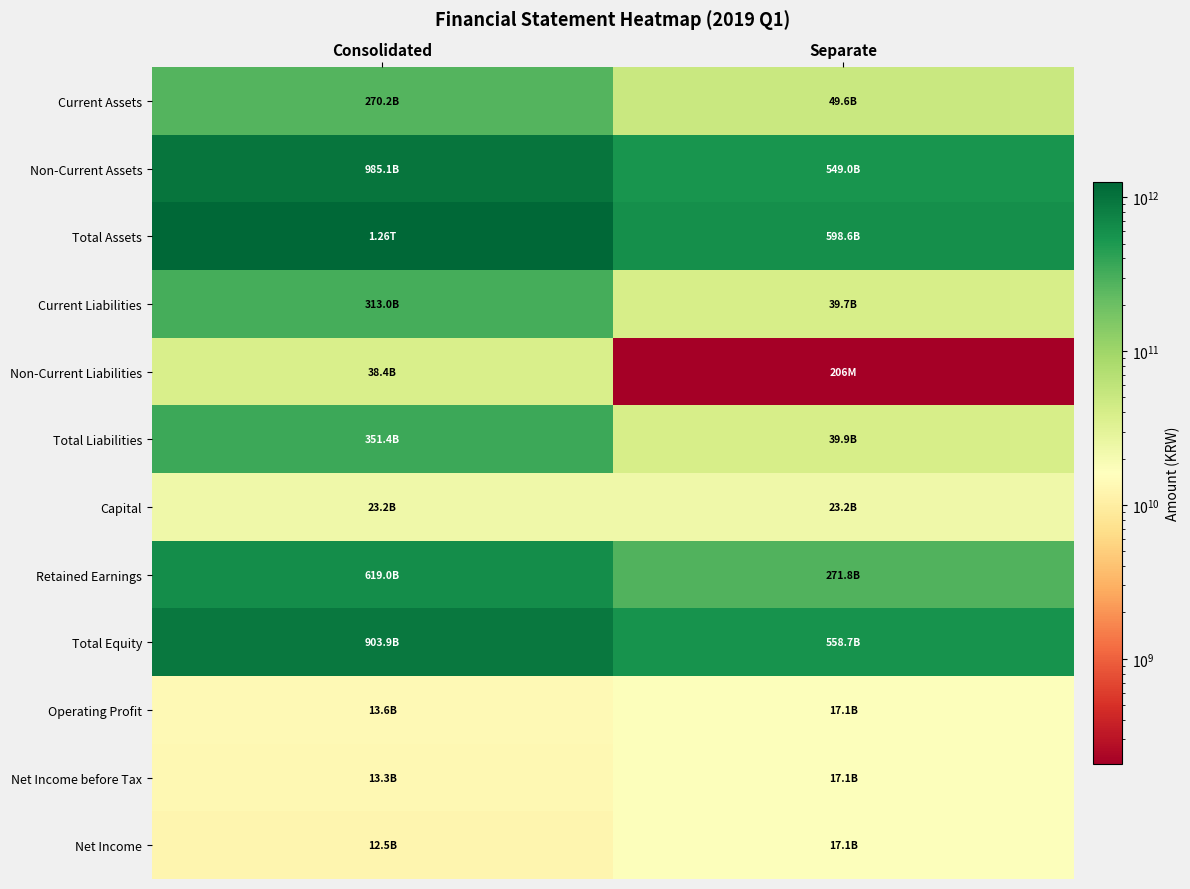

Which has a higher value, Separate or Consolidated?

Consolidated